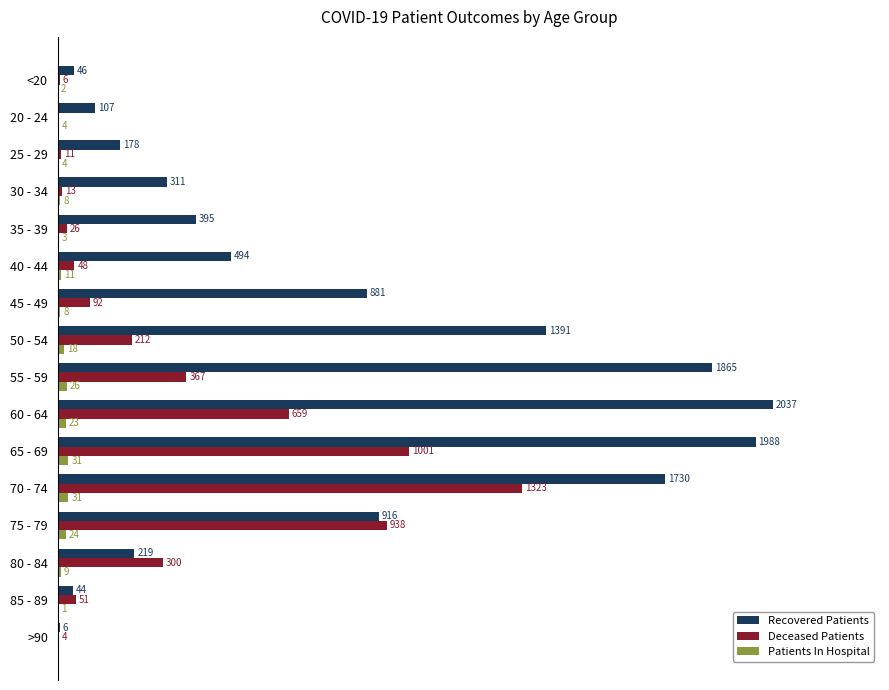

Which category has the highest value across all series?

60 - 64